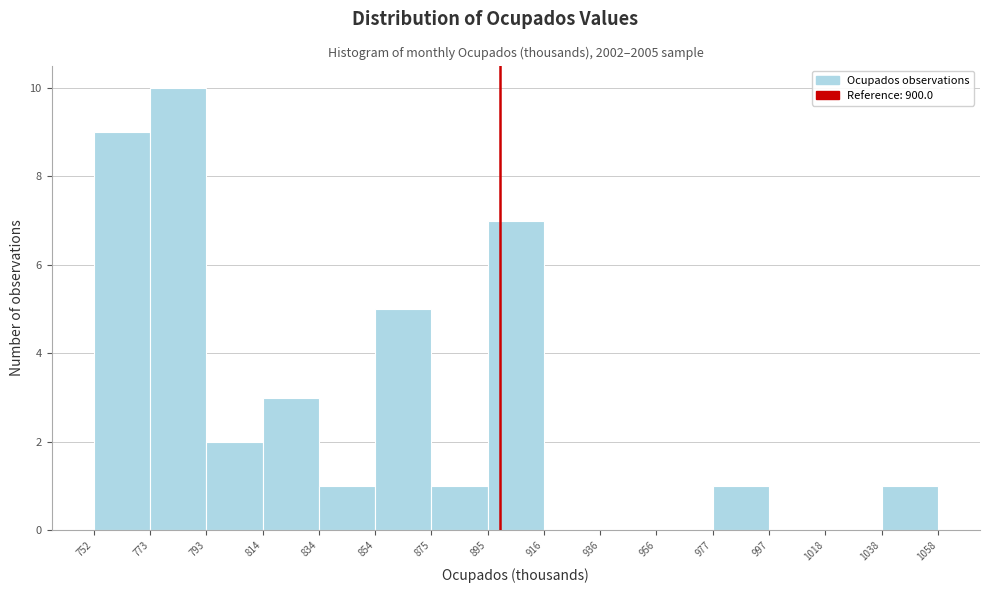

How tall is the bar that spans 895 to 916 on the x-axis? The values are not printed on the chart, so give them approximately, as read against the axis.

7